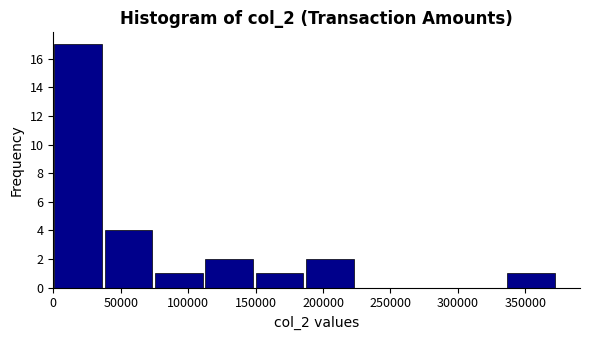

Reading left to right, list every bar in this chart as the range it spans on the x-axis followed by its height. Neither the bar edges nor the heights are printed on the chart, so give them approximately, as read against the axes.

0 to 40000: 17
40000 to 75000: 4
75000 to 115000: 1
115000 to 150000: 2
150000 to 185000: 1
185000 to 225000: 2
225000 to 260000: 0
260000 to 300000: 0
300000 to 335000: 0
335000 to 375000: 1